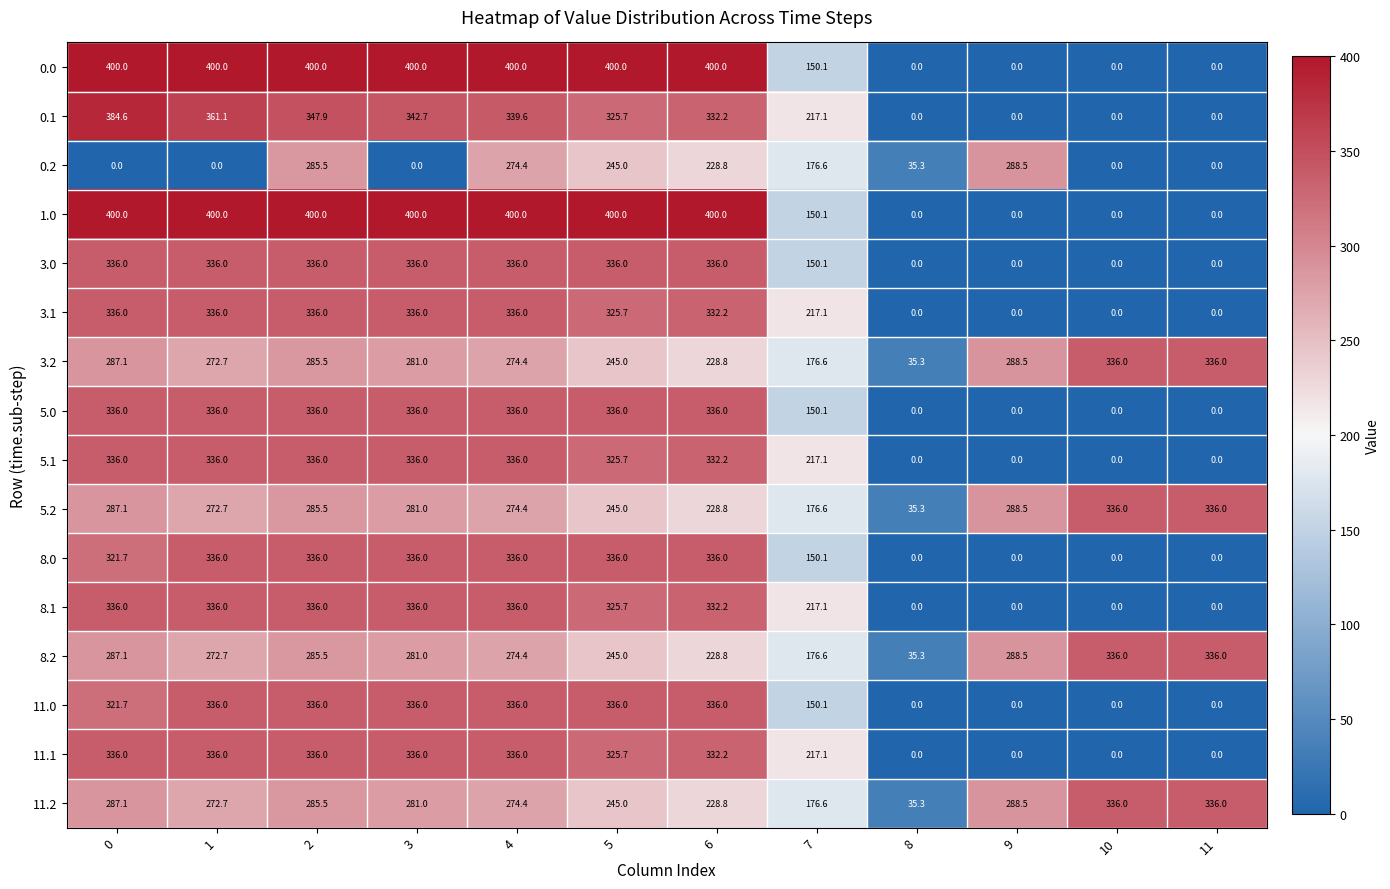

Read the 5.2 value at 5.

245.0